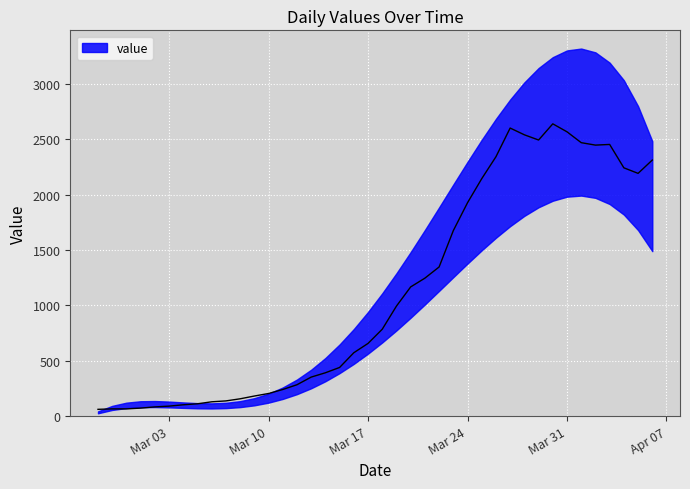

Reading right to left, extract all data points from this chart.

2311	2191	2241	2452	2446	2468	2566	2638	2492	2539	2600	2341	2143	1926	1674	1346	1245	1166	993	784	656	572	439	391	352	283	240	204	181	156	137	129	111	102	90	83	72	65	65	61